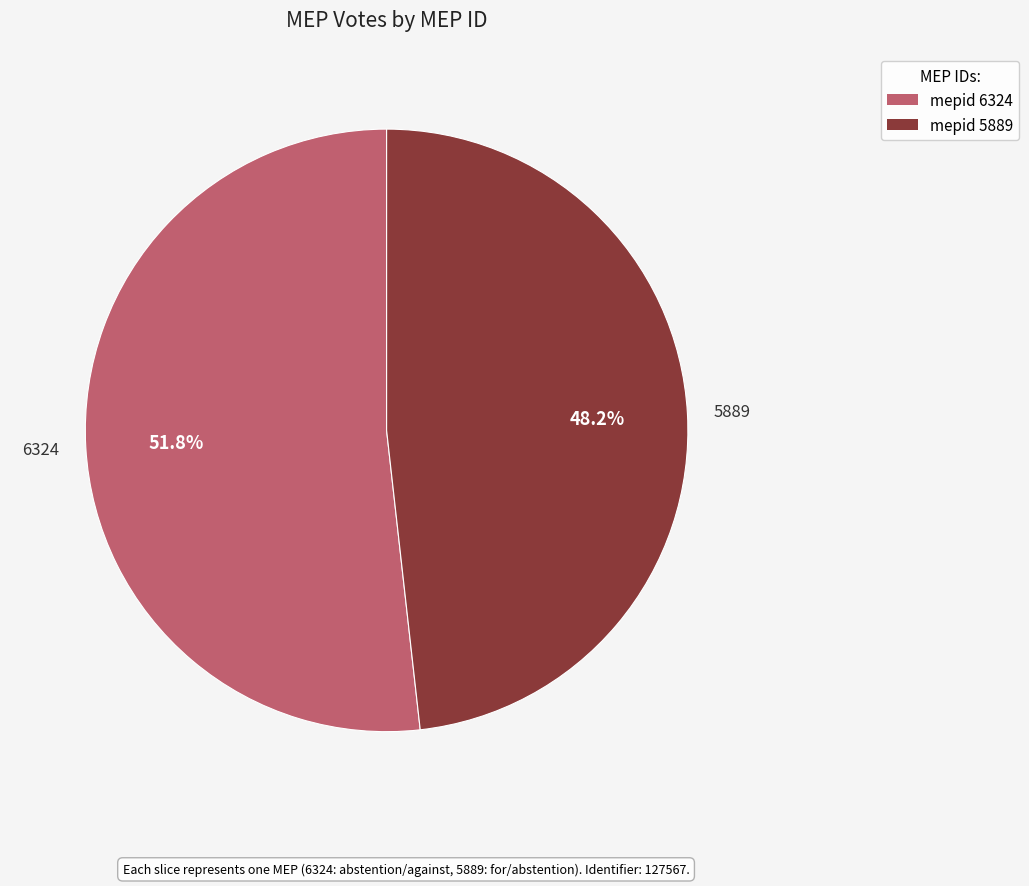

How many segments does this pie chart have?

2